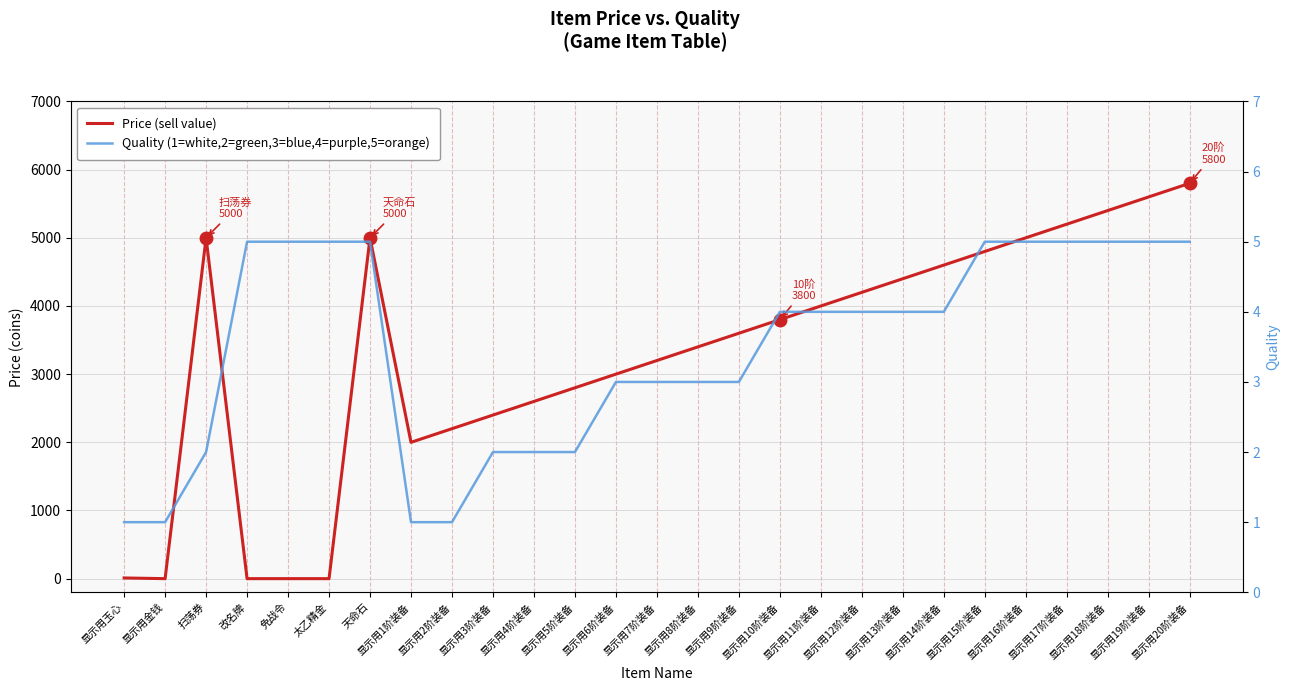

At which label is Quality (1=white,2=green,3=blue,4=purple,5=orange) closest to 3?

显示用6阶装备